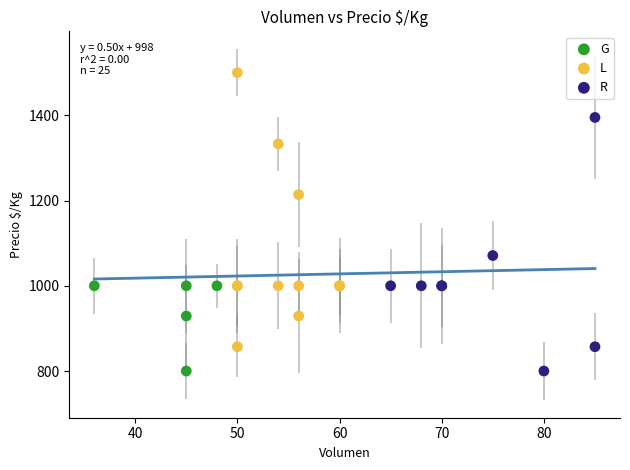

Which series reaches the maximum Y coordinate?

L